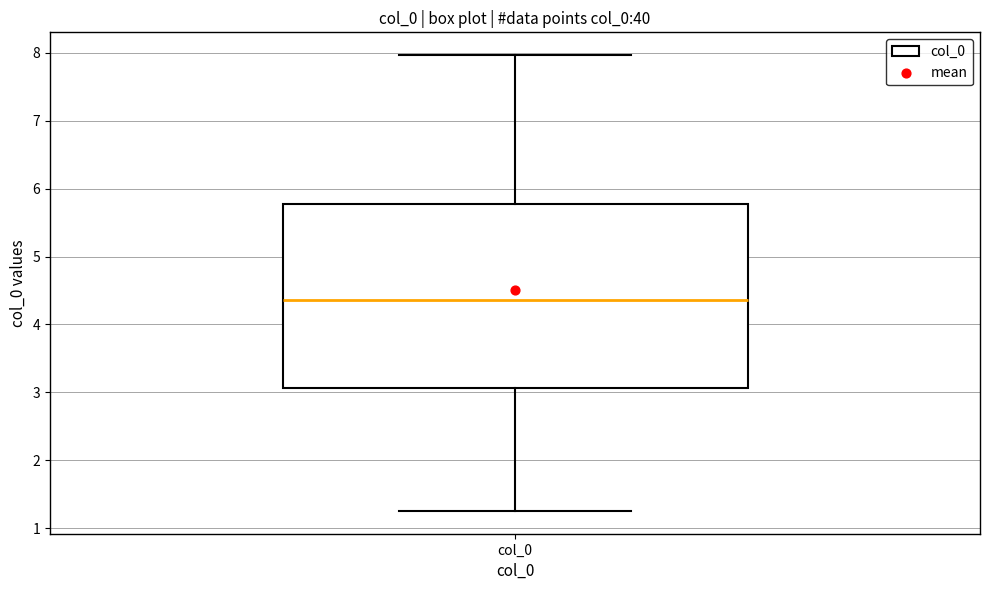

Read this box plot against the y-axis: the position of the median line, the range covered by the box, and the ends of both whiskers. The values are not printed on the chart, so give them approximately, as read against the axis.

median 4.4, box 3.1 to 5.8, whiskers 1.3 to 8.0